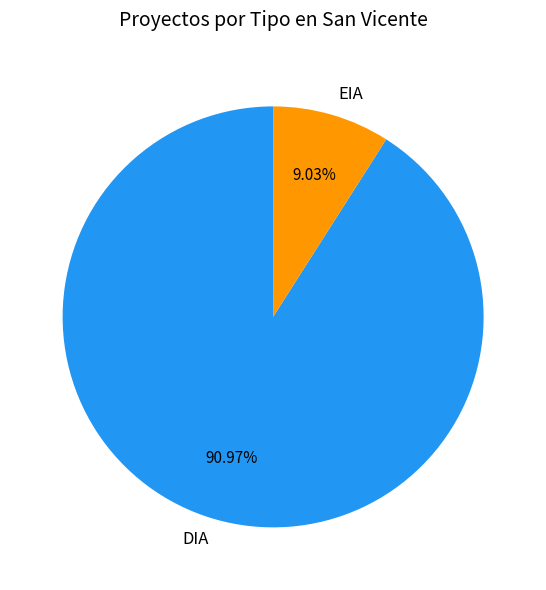

To the nearest percent, what is the difference between the DIA and EIA slice percentages?

82%